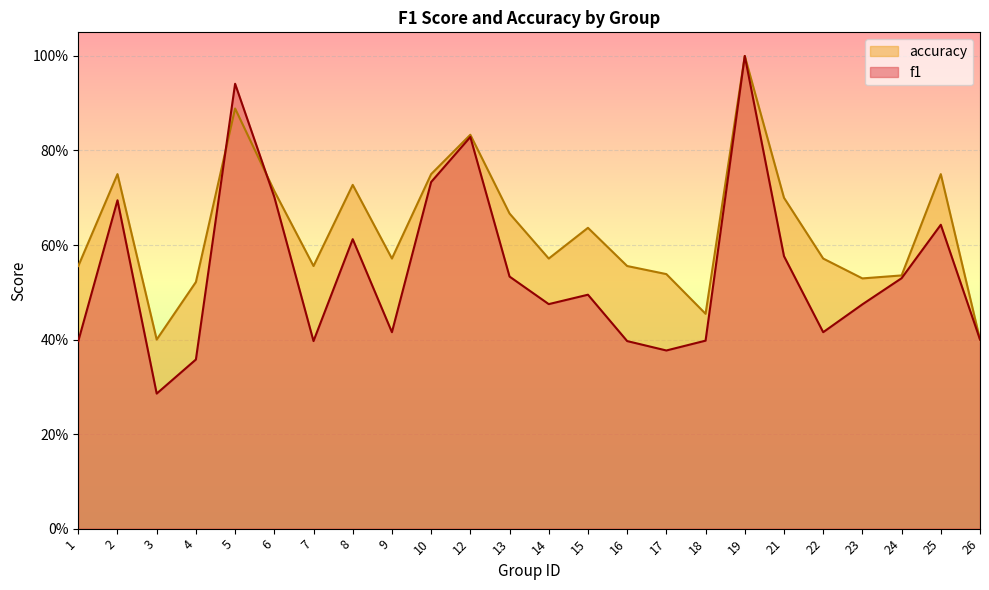

Reading right to left, transcribe all the data shown in this chart.

f1: 0.4	0.6	0.5	0.5	0.4	0.6	1.0	0.4	0.4	0.4	0.5	0.5	0.5	0.8	0.7	0.4	0.6	0.4	0.7	0.9	0.4	0.3	0.7	0.4
accuracy: 0.4	0.8	0.5	0.5	0.6	0.7	1.0	0.5	0.5	0.6	0.6	0.6	0.7	0.8	0.8	0.6	0.7	0.6	0.7	0.9	0.5	0.4	0.8	0.6